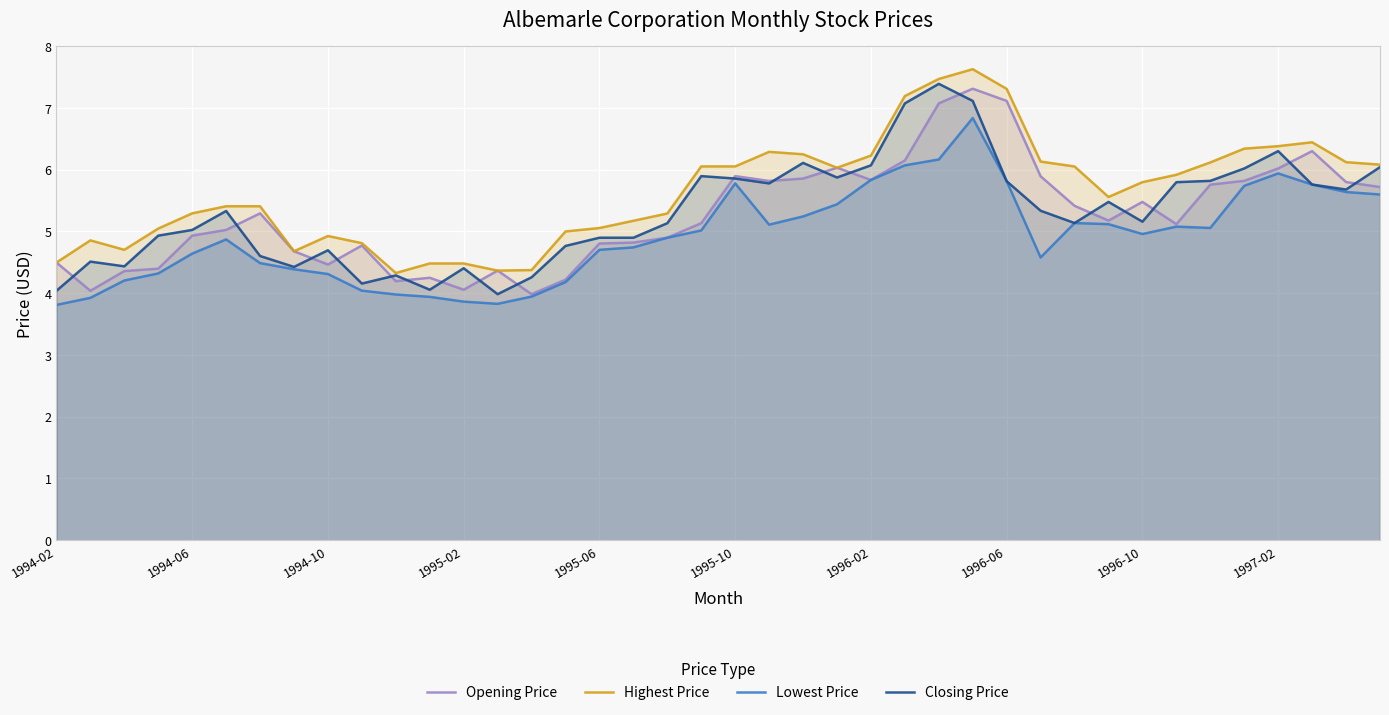

Read the Opening Price value at 14.

4.0